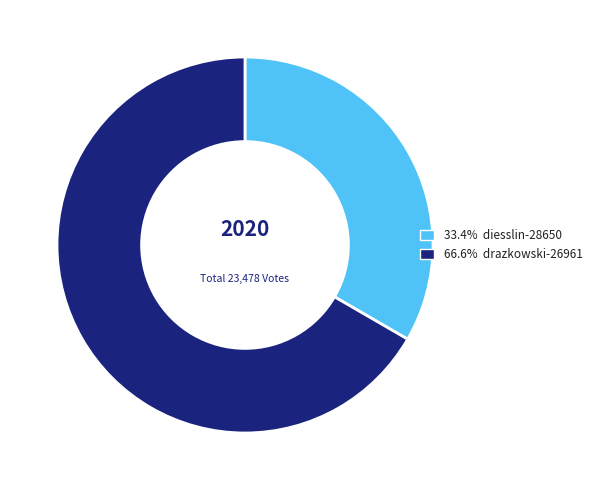

Does any single category account for the majority?

Yes